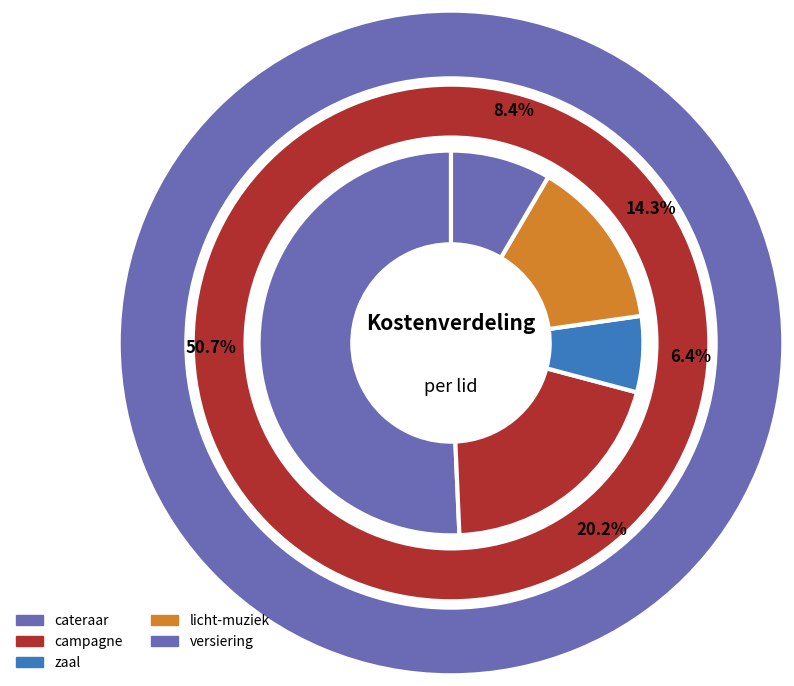

Which category has the biggest portion of the pie?

cateraar